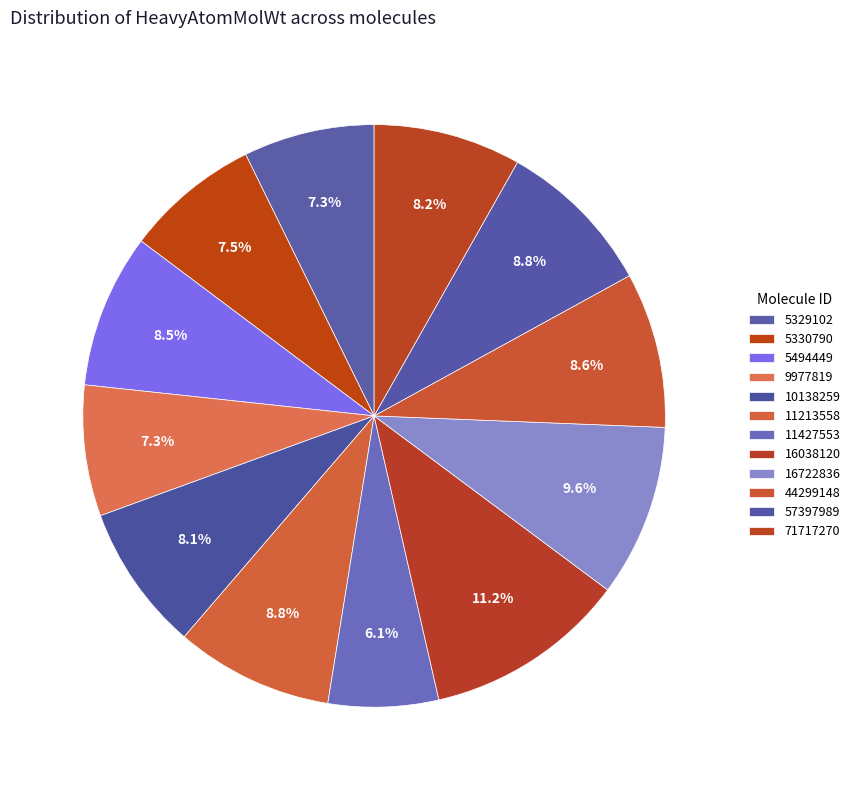

Count the number of slices in the pie.

12